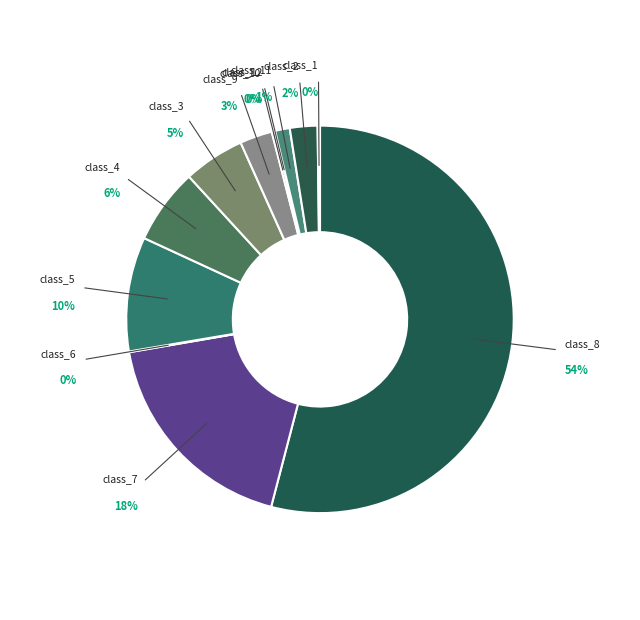

The class_8 slice represents 66% of the pie. True or false?

False